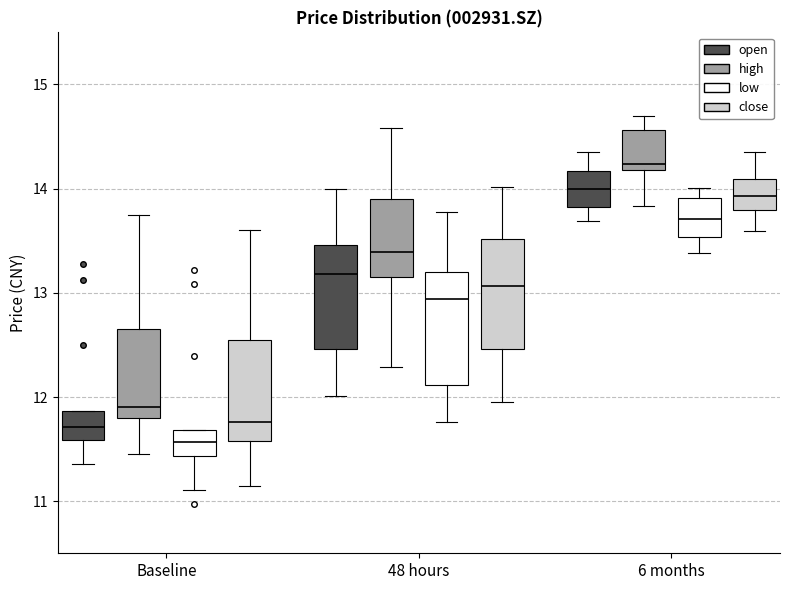

Reading left to right, read every box against the y-axis: the position of its median line, the range the box covers, and the ends of its whiskers. The values are not printed on the chart, so give them approximately, as read against the axis.

Baseline (open): median 11.7, box 11.6 to 11.9, whiskers 11.4 to 11.9
Baseline (high): median 11.9, box 11.8 to 12.7, whiskers 11.5 to 13.8
Baseline (low): median 11.6, box 11.4 to 11.7, whiskers 11.1 to 11.7
Baseline (close): median 11.8, box 11.6 to 12.6, whiskers 11.2 to 13.6
48 hours (open): median 13.2, box 12.5 to 13.5, whiskers 12.0 to 14.0
48 hours (high): median 13.4, box 13.2 to 13.9, whiskers 12.3 to 14.6
48 hours (low): median 12.9, box 12.1 to 13.2, whiskers 11.8 to 13.8
48 hours (close): median 13.1, box 12.5 to 13.5, whiskers 12.0 to 14.0
6 months (open): median 14.0, box 13.8 to 14.2, whiskers 13.7 to 14.4
6 months (high): median 14.2 (just above the box's lower edge), box 14.2 to 14.6, whiskers 13.8 to 14.7
6 months (low): median 13.7, box 13.5 to 13.9, whiskers 13.4 to 14.0
6 months (close): median 13.9, box 13.8 to 14.1, whiskers 13.6 to 14.4